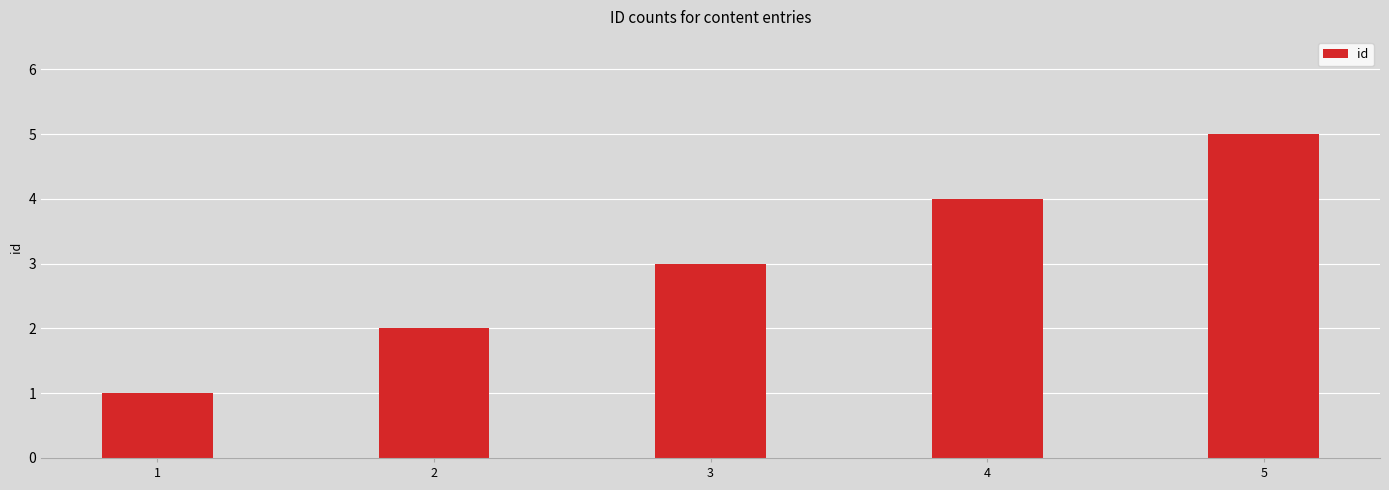

What is the difference between the second highest and minimum values?

3